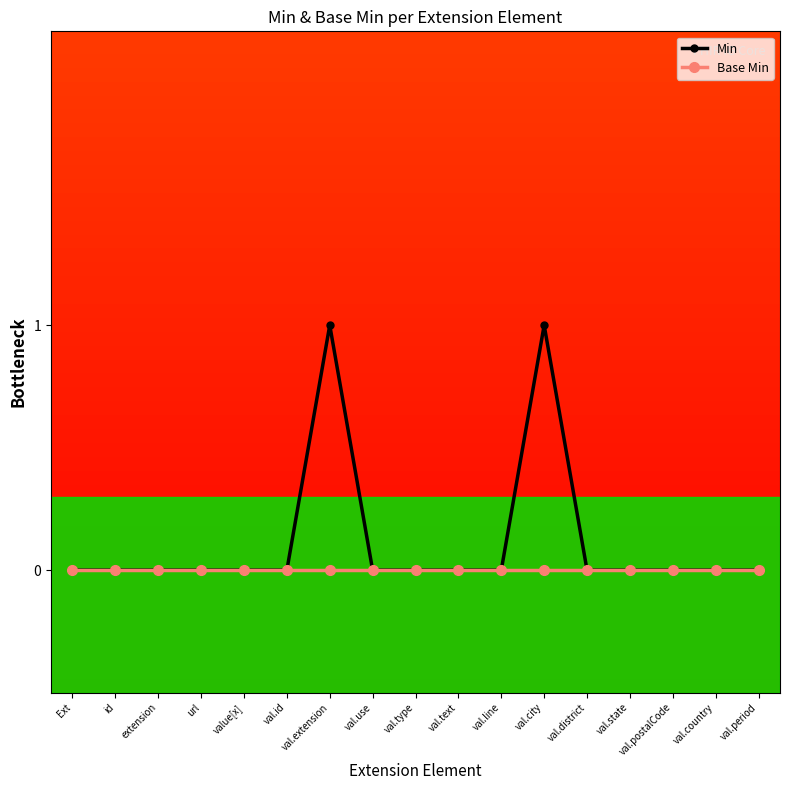

What is the label of the 12th point from the right?

val.id